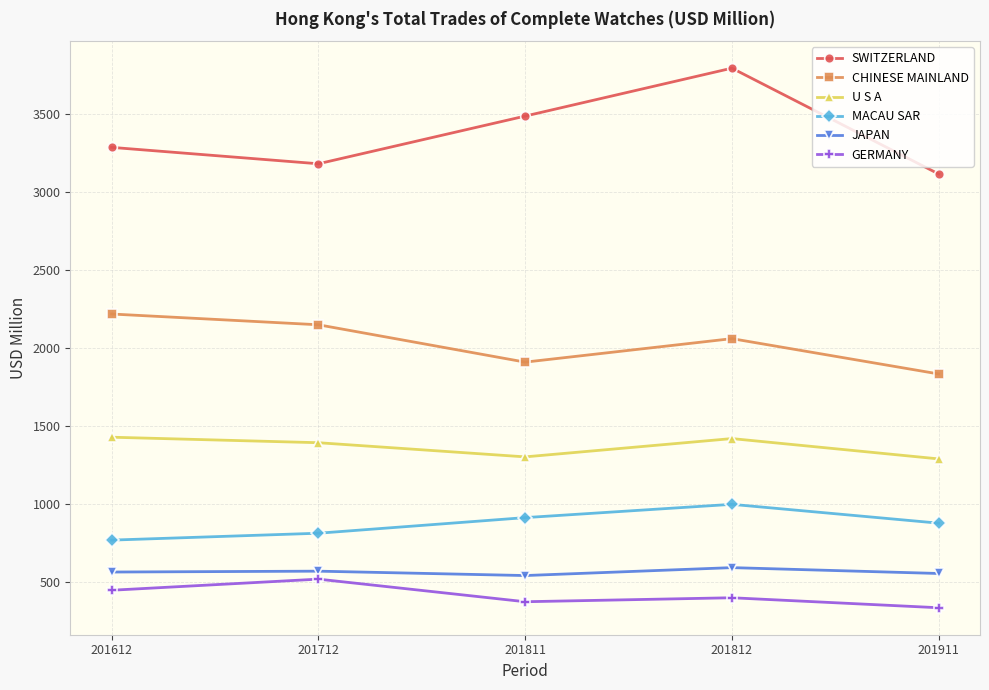

The value of CHINESE MAINLAND at 201612 is 1462.1. True or false?

False